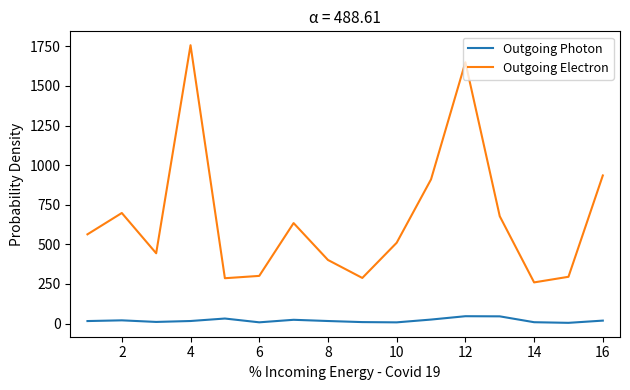

What is the greatest value displayed?

1757.5